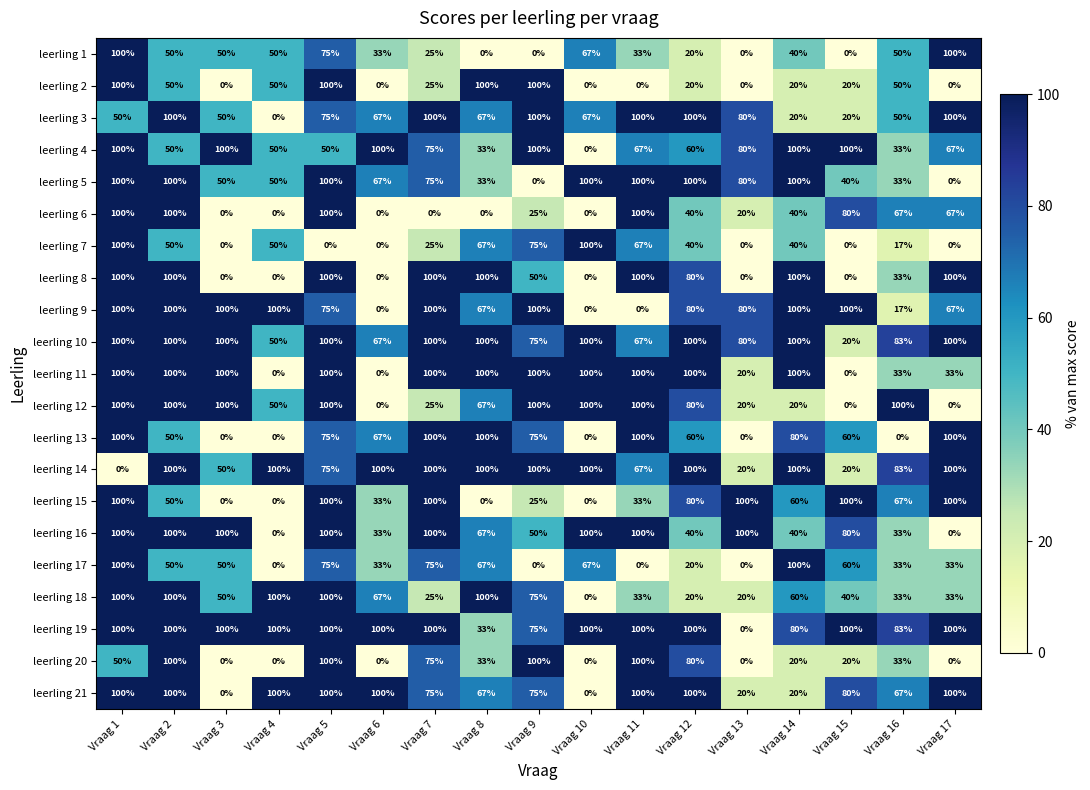

At how many categories does at least one series exceed 91?

17